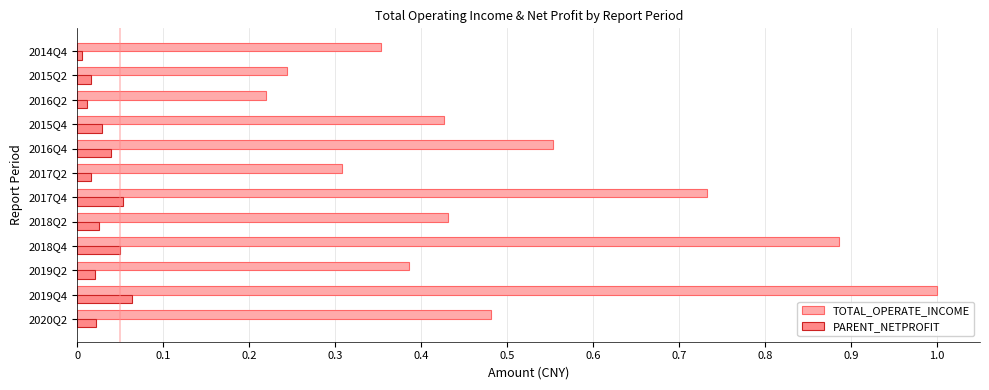

Rank the series by their maximum value, from lowest to highest.

PARENT_NETPROFIT, TOTAL_OPERATE_INCOME